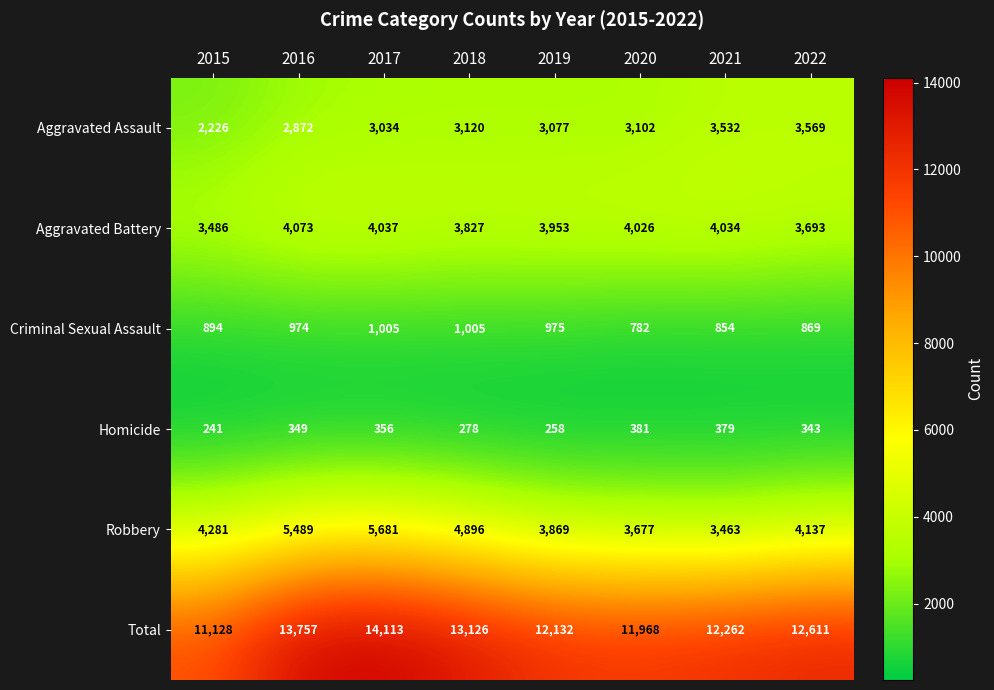

What is the difference between the Criminal Sexual Assault values at 2018 and 2016?

31